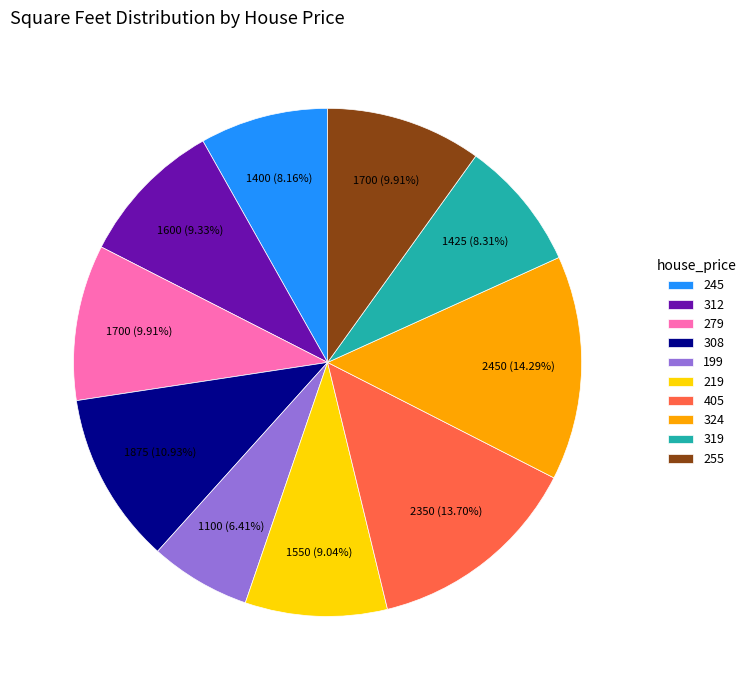

To the nearest percent, what portion does 245 represent?

8%